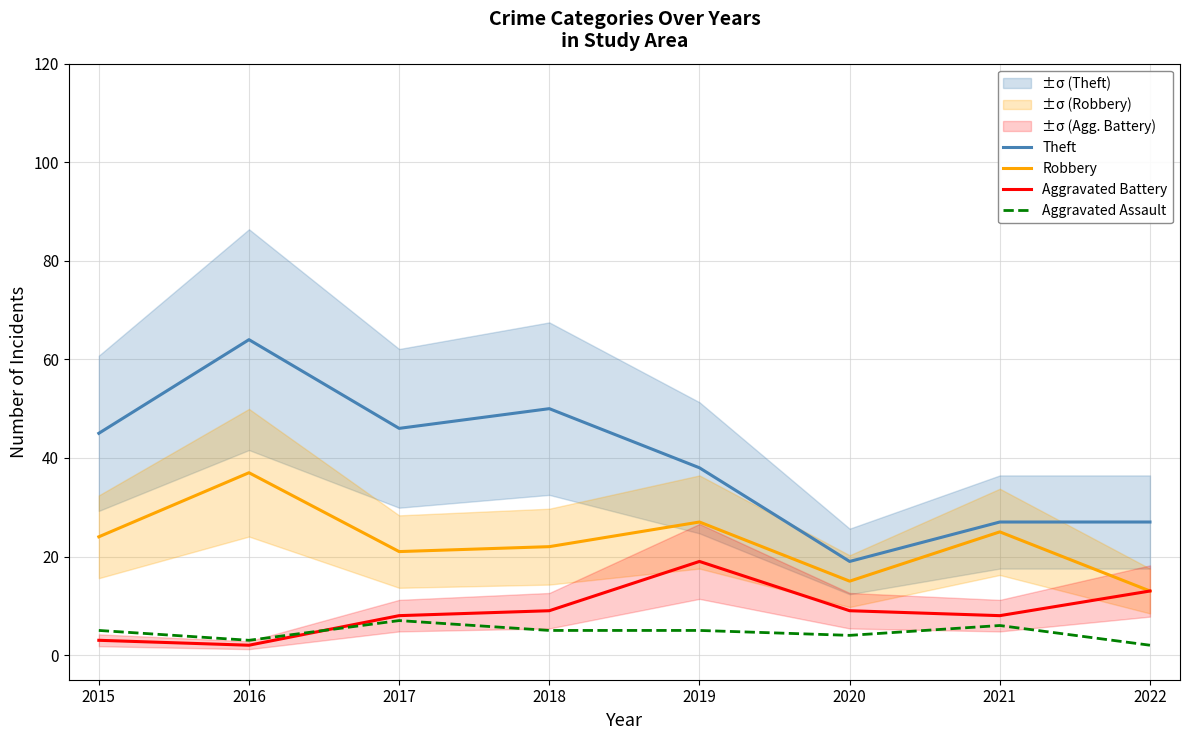

What is the maximum value for Aggravated Battery?

19